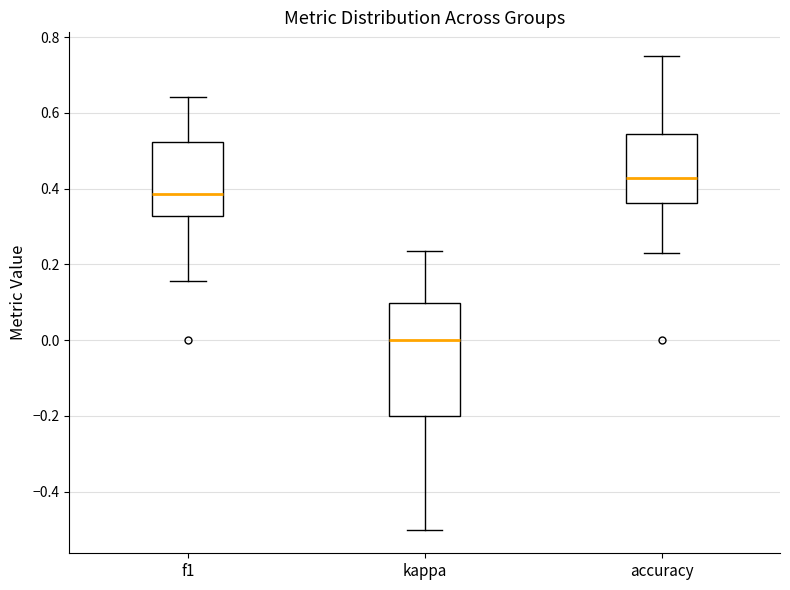

Reading left to right, read every box against the y-axis: the position of its median line, the range the box covers, and the ends of its whiskers. The values are not printed on the chart, so give them approximately, as read against the axis.

f1: median 0.38, box 0.32 to 0.52, whiskers 0.16 to 0.64
kappa: median 0.00, box -0.20 to 0.10, whiskers -0.50 to 0.24
accuracy: median 0.42, box 0.36 to 0.54, whiskers 0.24 to 0.76